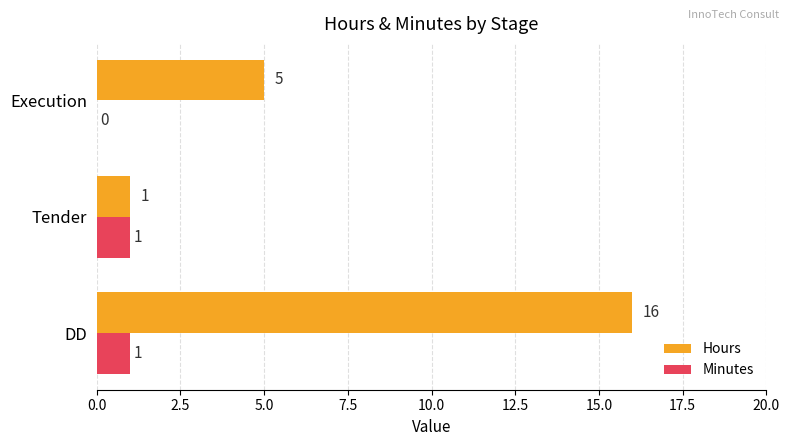

True or false: Hours has a value of 0 at Tender.

False